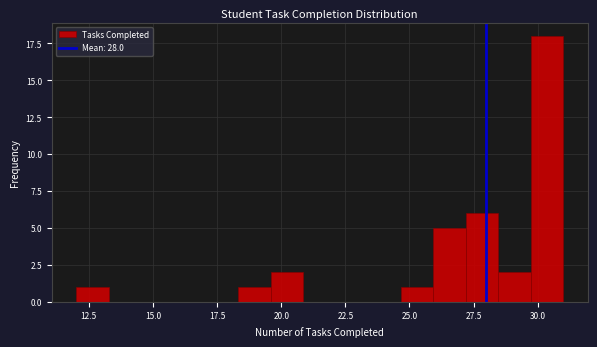

Around what value on the x-axis is the tallest bar? Give the approximate position of its centre, as read against the axis.

30.5